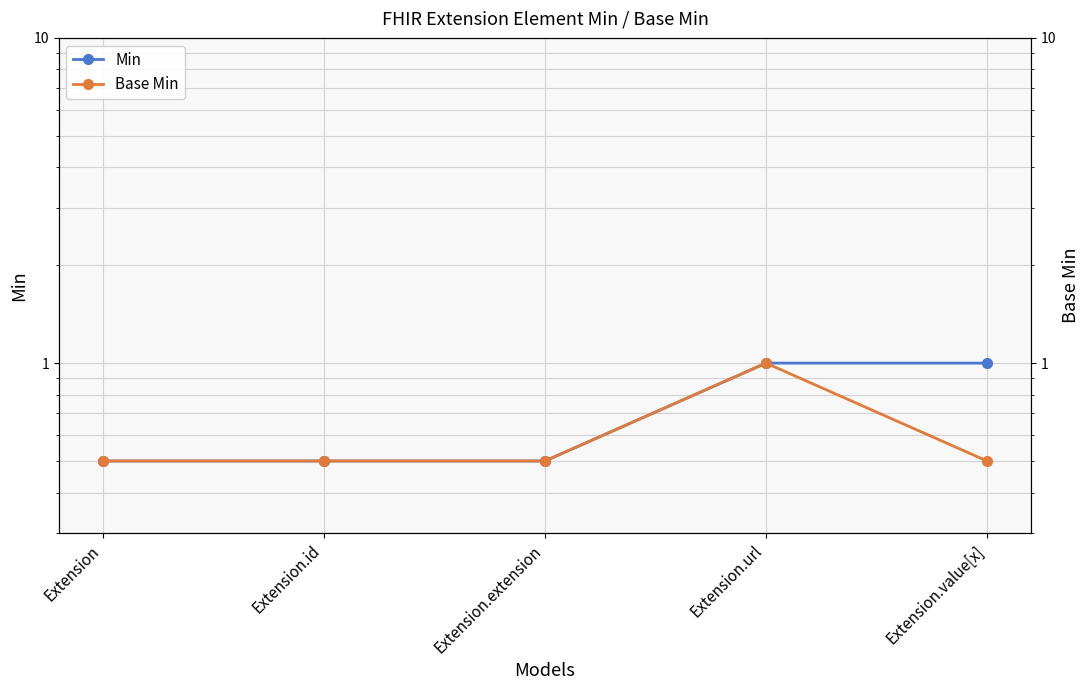

True or false: Base Min has more than 0 points higher than both neighbors.

True